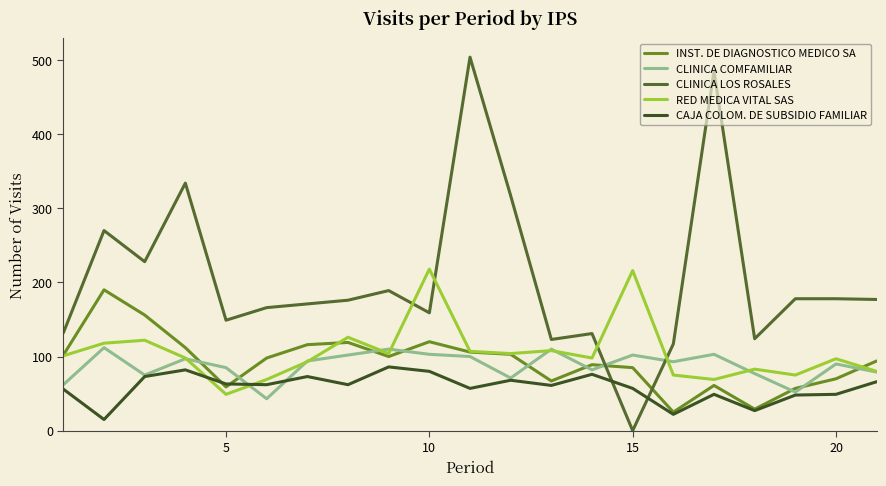

Does the chart display data point markers on the line(s)?

No